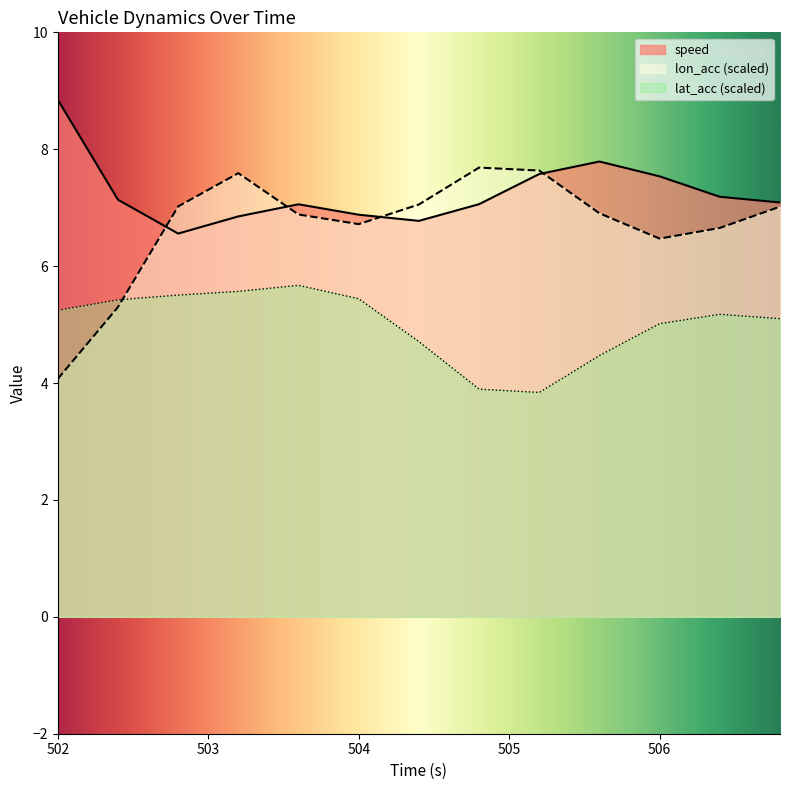

Does the chart display data point markers on the line(s)?

No